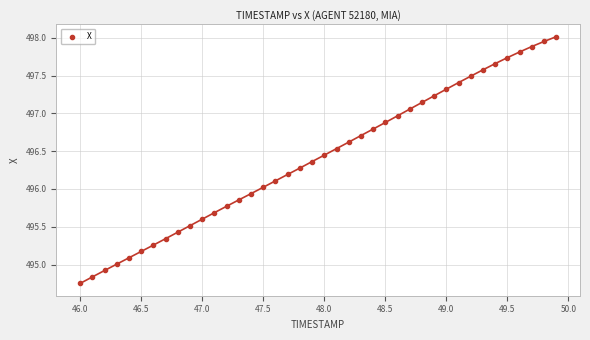

What is the range of Y values (max minus min)?

3.3